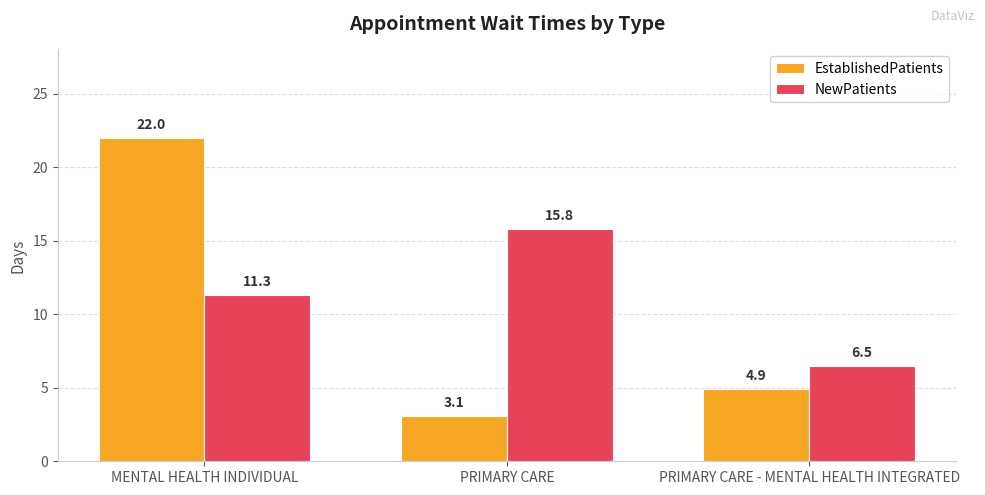

How many bars are there in each group?

2